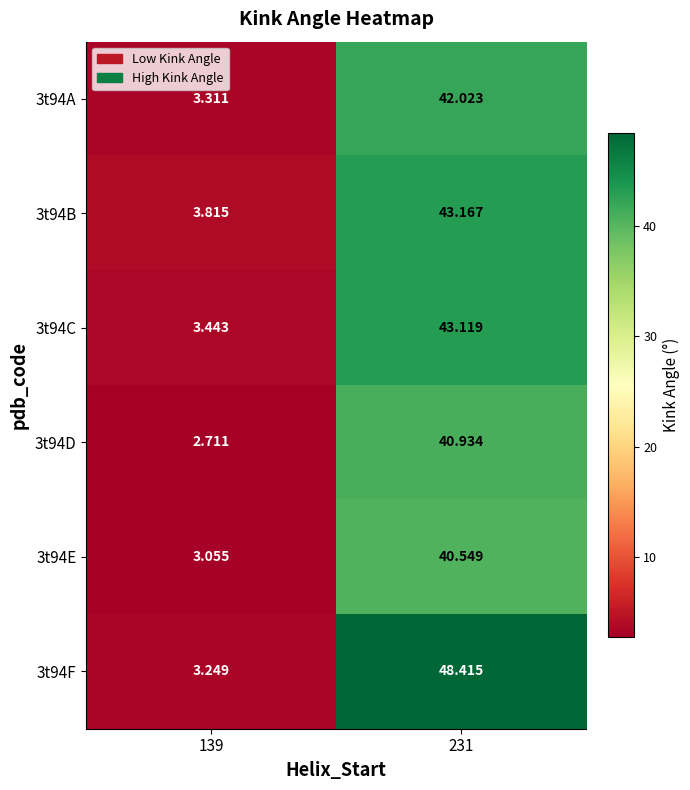

Rank the series at 231 from highest to lowest value.

3t94F, 3t94B, 3t94C, 3t94A, 3t94D, 3t94E